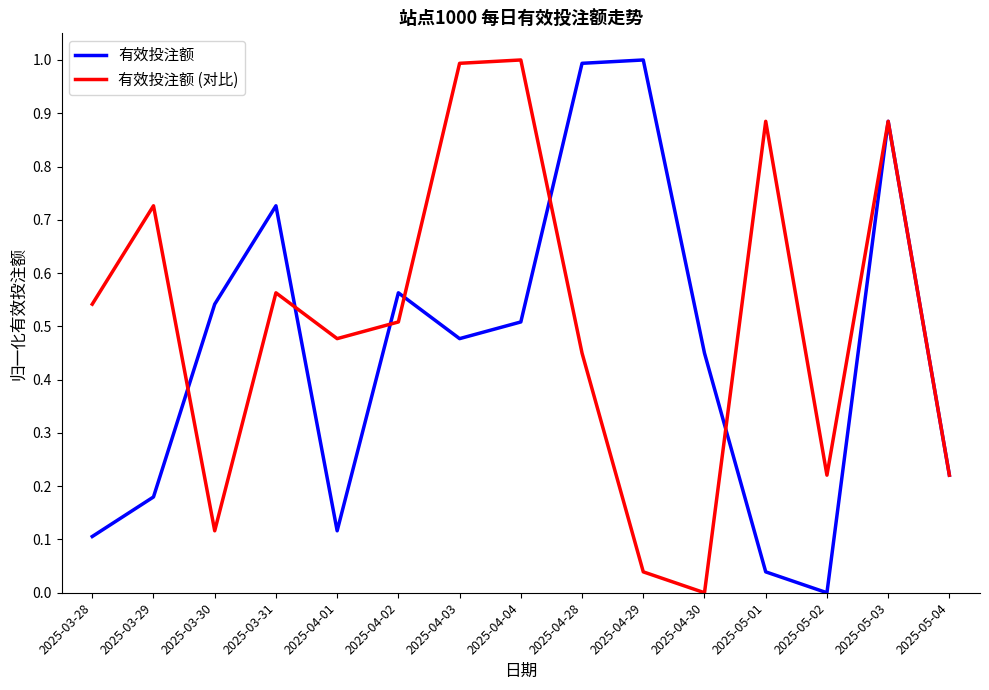

At 2025-04-04, list the series in order from smallest to largest.

有效投注额, 有效投注额 (对比)